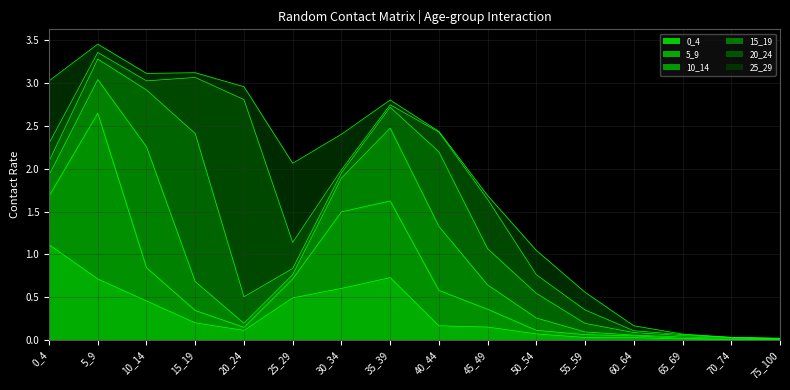

Is the value of 10_14 at 75_100 greater than the value of 0_4 at 0_4?

No